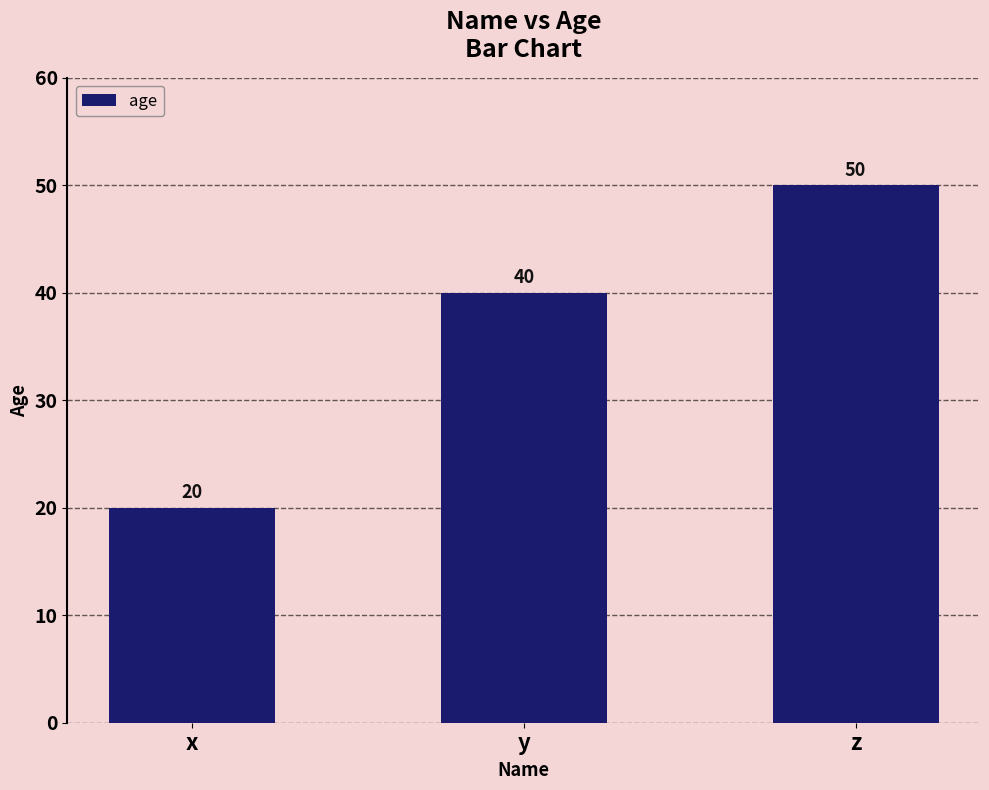

What is the value of the 3rd bar from the left?

50